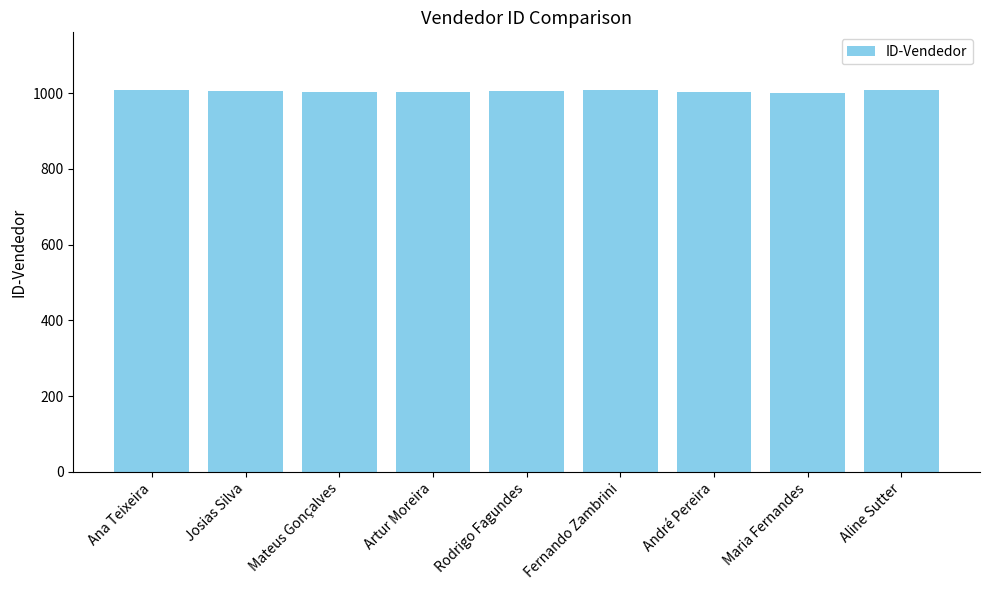

Is it true that the value at André Pereira is 1002?

True